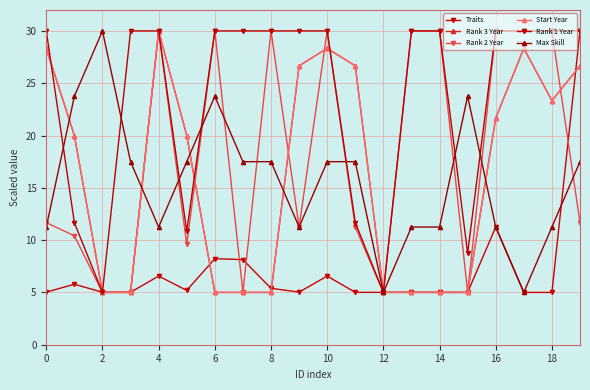

How many lines are shown in the chart?

6